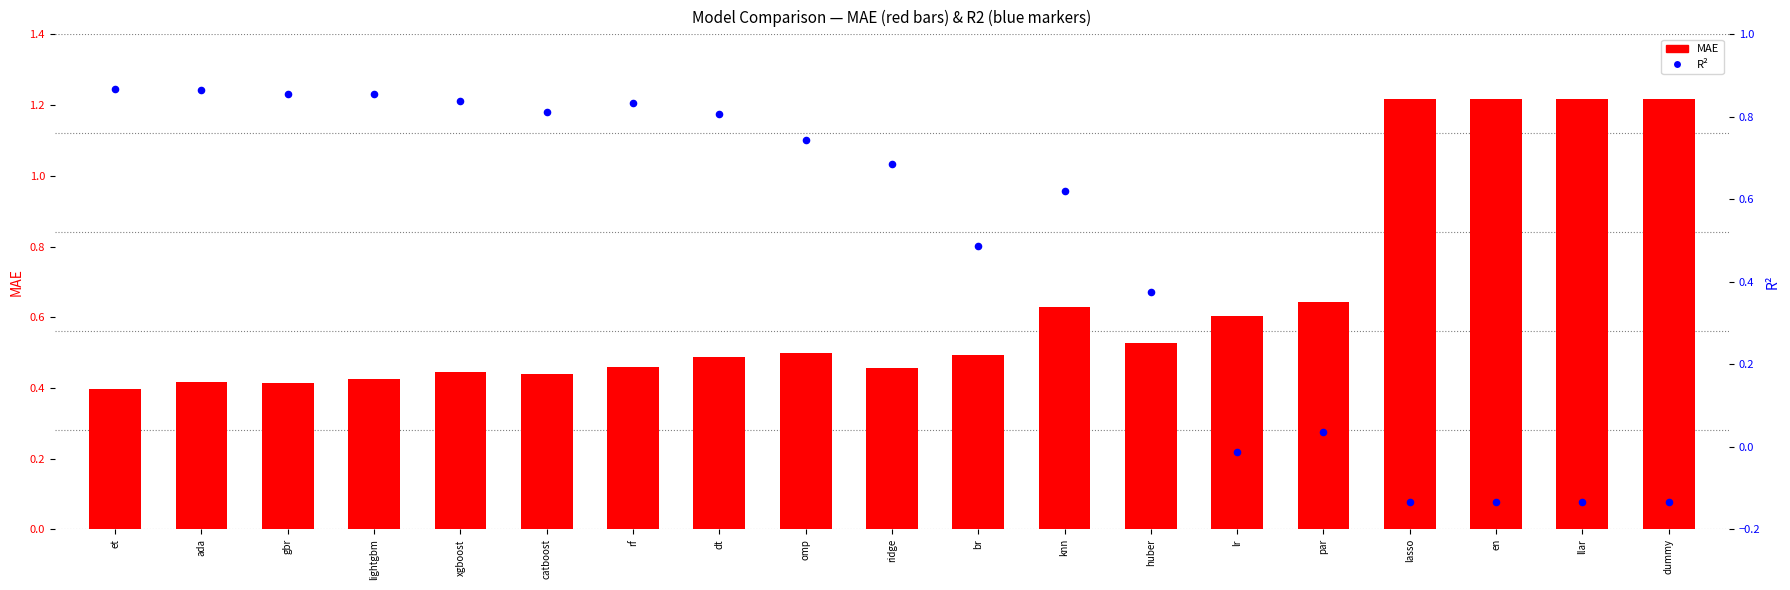

Which series has the widest spread of Y values?

R2